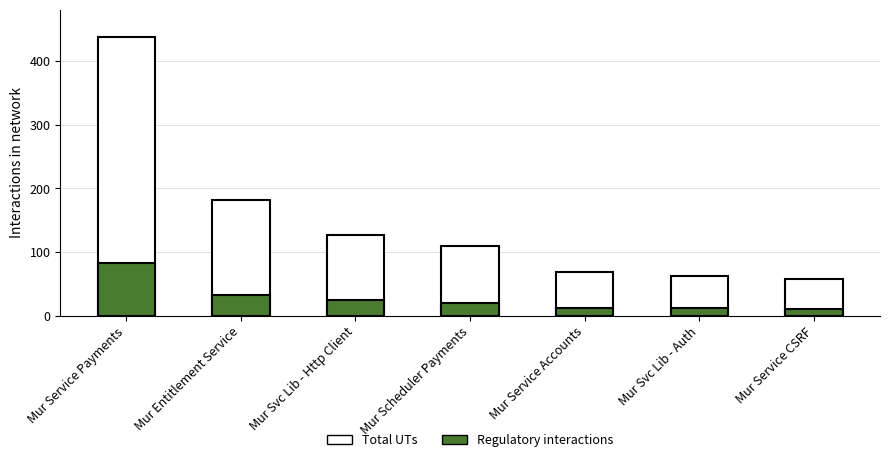

Reading left to right, extract all data points from this chart.

Total UTs: 437	182	127	109	69	63	58
Regulatory interactions: 83	33	24	20	12	12	10